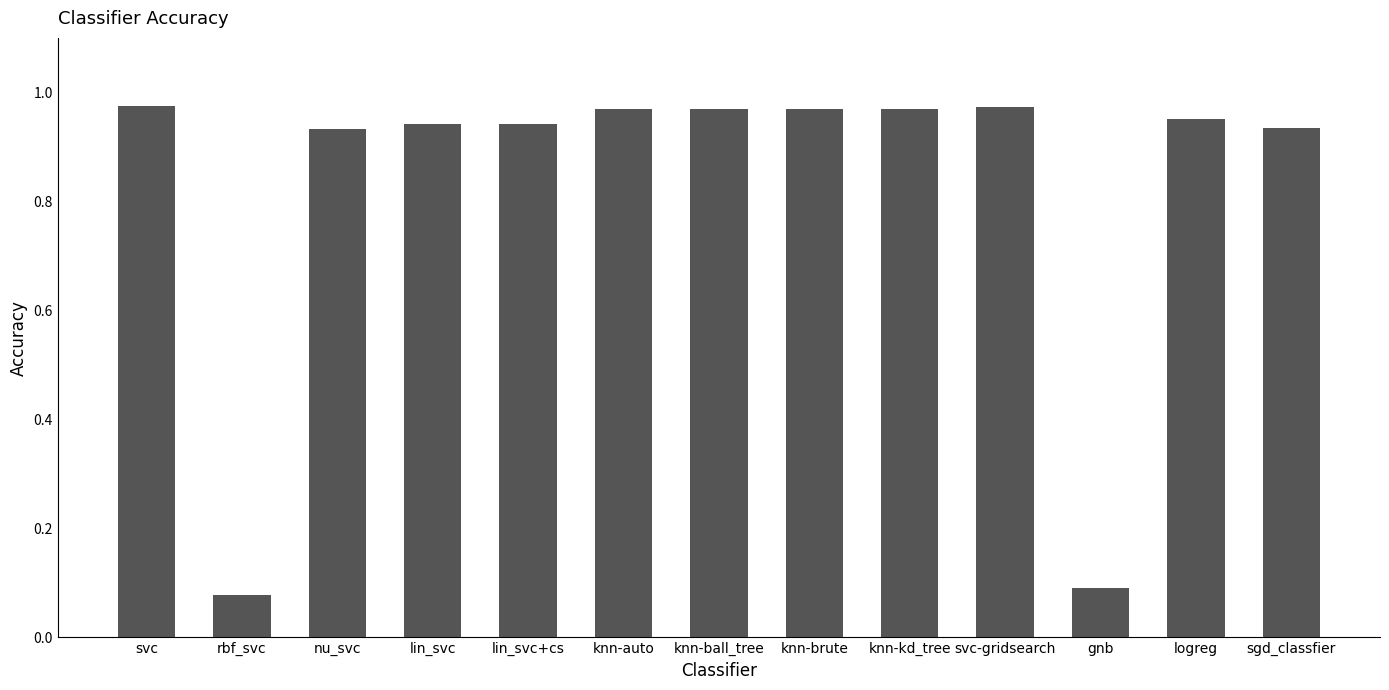

What is the sum of the values at lin_svc and nu_svc?

1.9